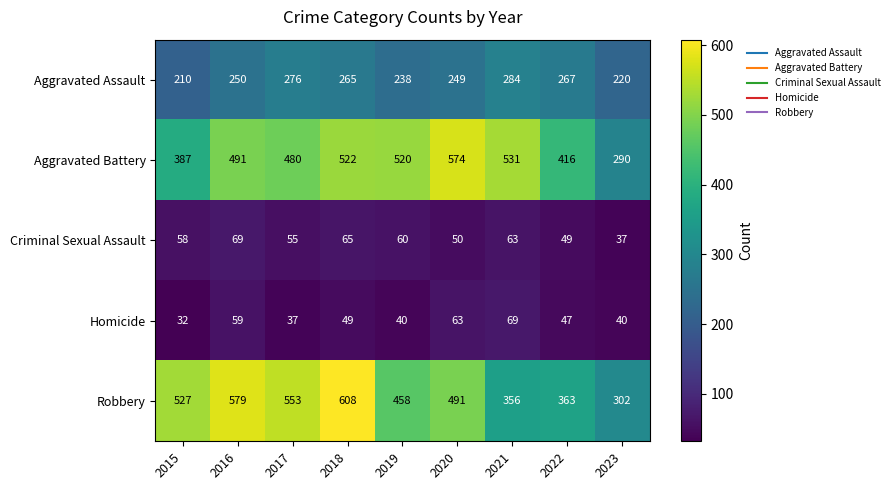

List the labels in order of Robbery value, largest first.

2018, 2016, 2017, 2015, 2020, 2019, 2022, 2021, 2023